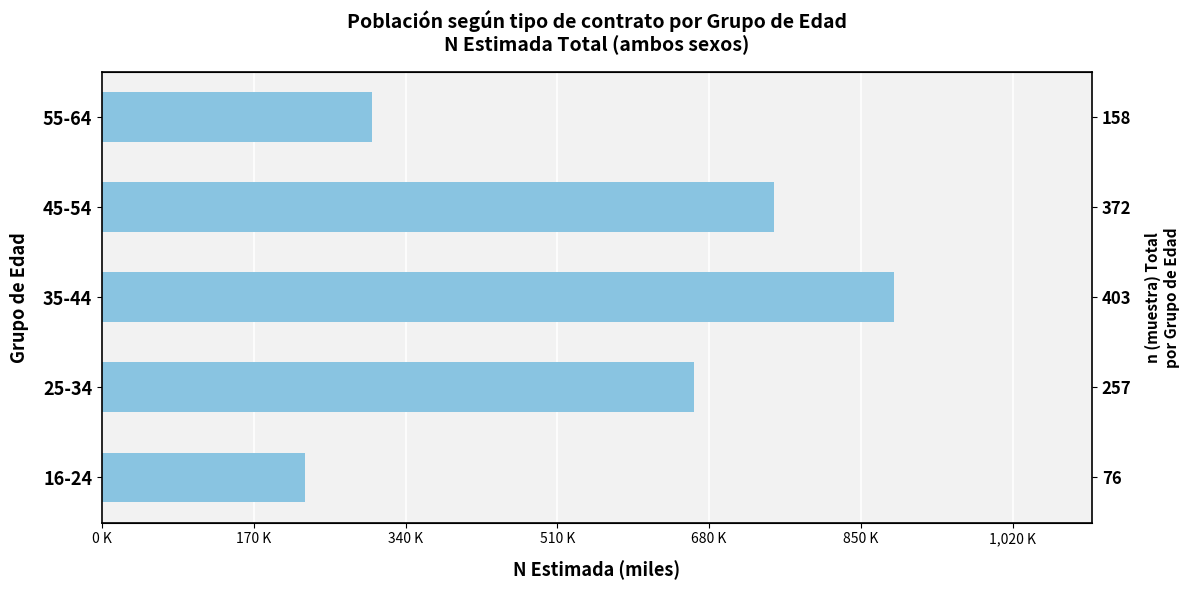

What is the difference between the maximum and minimum values?

659.8